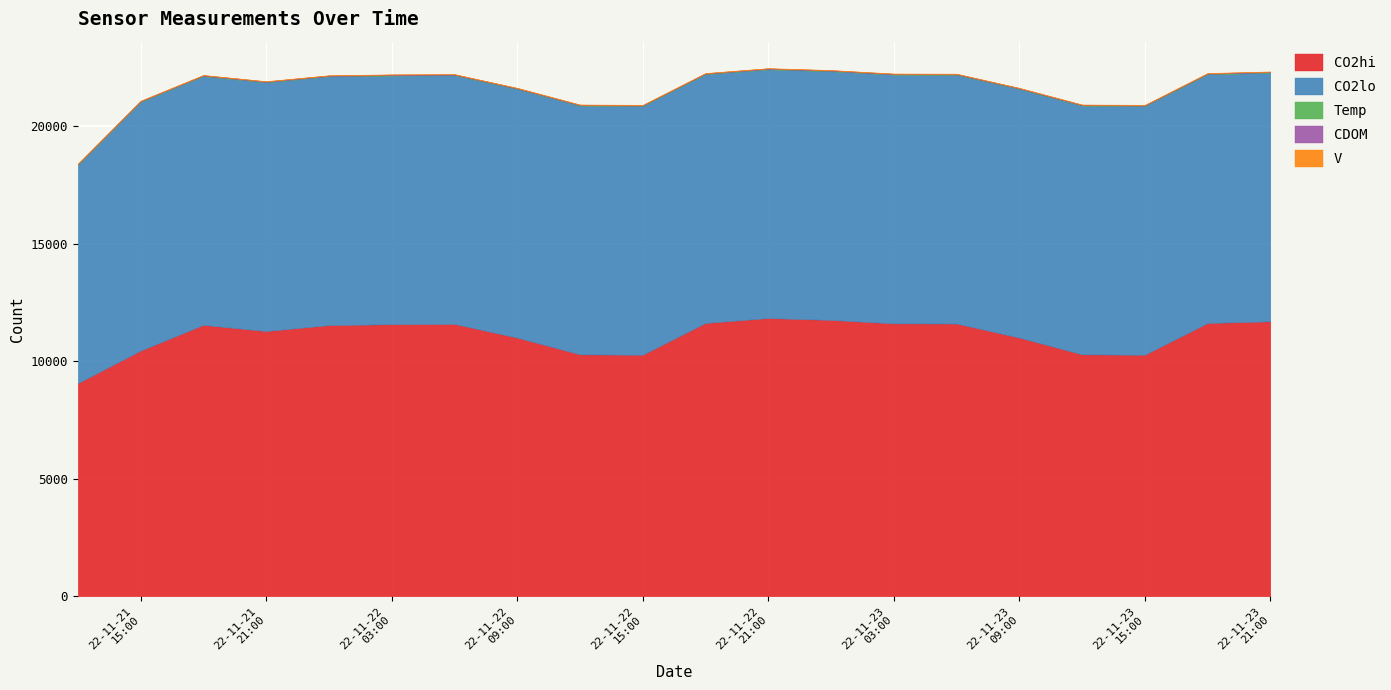

What is the sum of all V values?

260.1